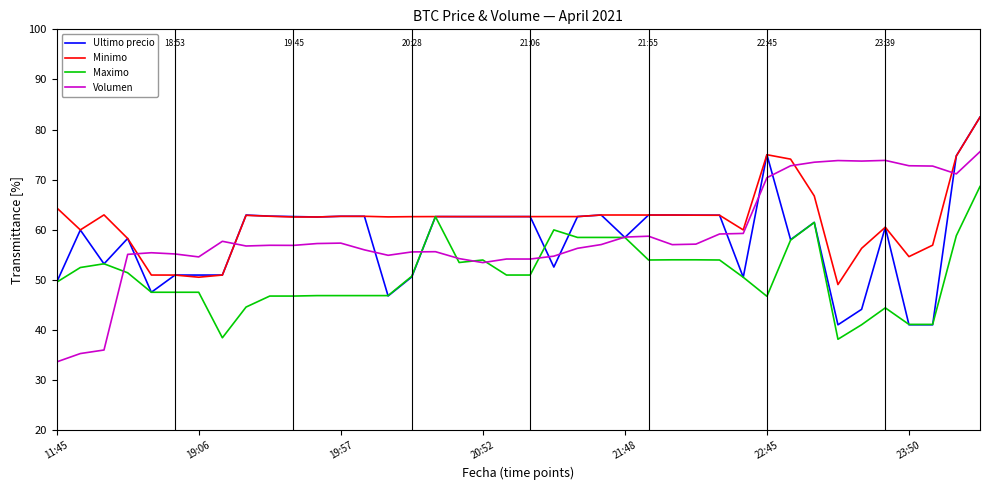

What is the minimum value shown in the chart?

33.7